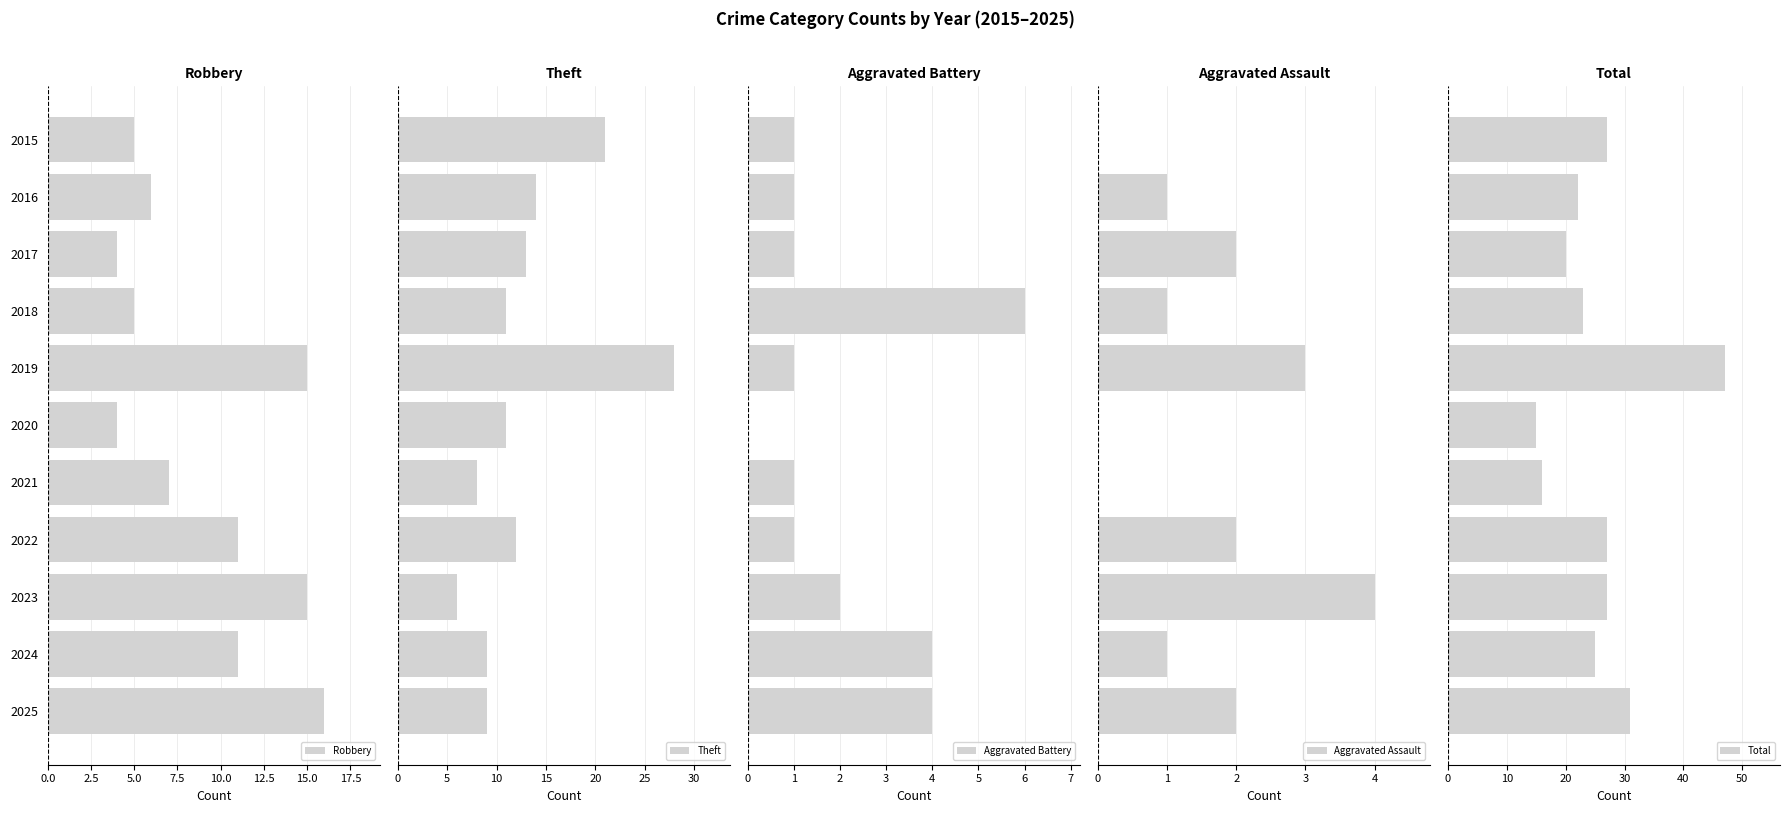

What are all the series names shown in the legend?

Robbery, Theft, Aggravated Battery, Aggravated Assault, Total